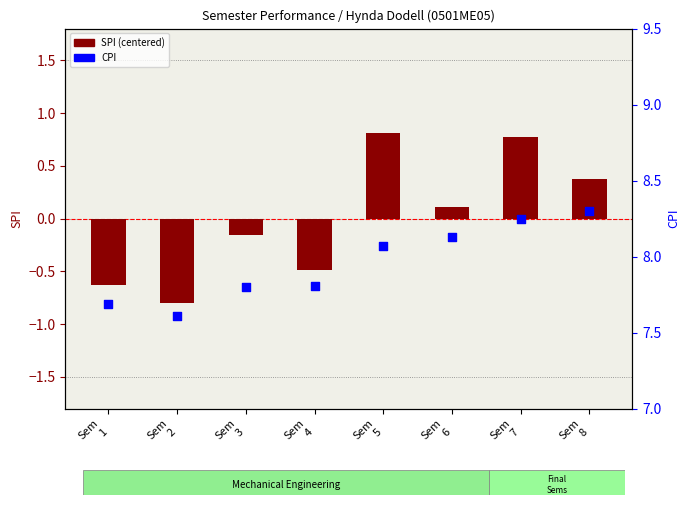

Which series has the widest spread of Y values?

SPI (centered)